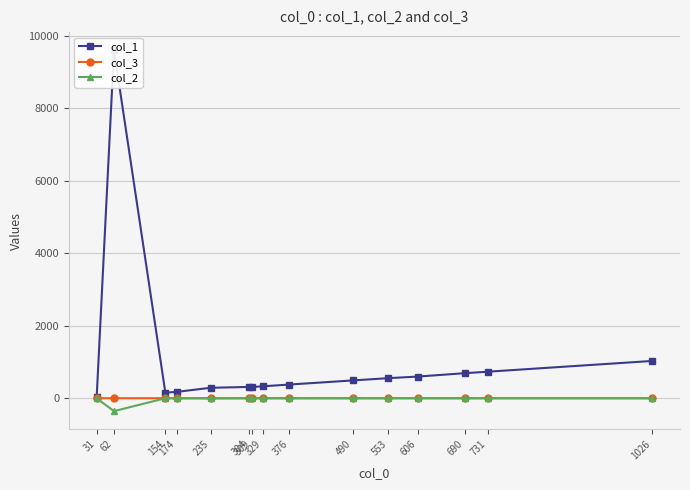

True or false: col_1 and col_3 cross at least once.

False